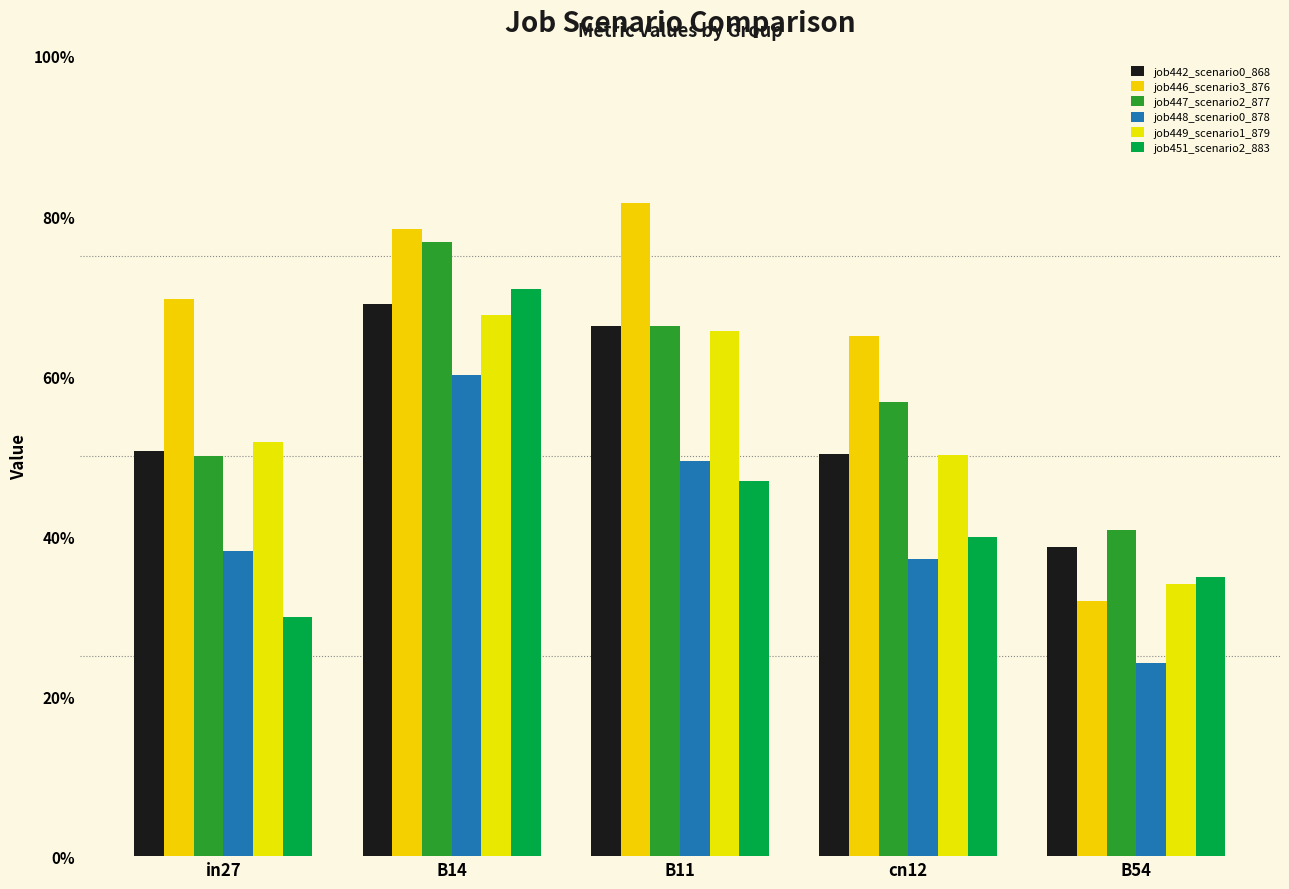

Reading left to right, extract all data points from this chart.

job442_scenario0_868: in27=0.5	B14=0.7	B11=0.7	cn12=0.5	B54=0.4
job446_scenario3_876: in27=0.7	B14=0.8	B11=0.8	cn12=0.7	B54=0.3
job447_scenario2_877: in27=0.5	B14=0.8	B11=0.7	cn12=0.6	B54=0.4
job448_scenario0_878: in27=0.4	B14=0.6	B11=0.5	cn12=0.4	B54=0.2
job449_scenario1_879: in27=0.5	B14=0.7	B11=0.7	cn12=0.5	B54=0.3
job451_scenario2_883: in27=0.3	B14=0.7	B11=0.5	cn12=0.4	B54=0.3